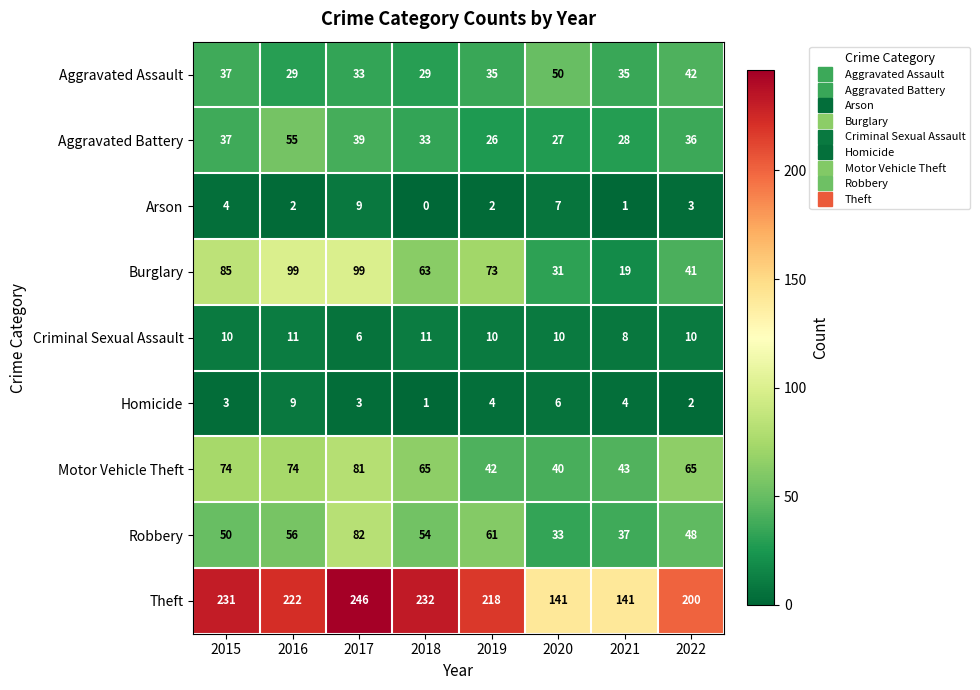

At which label does Arson first exceed 3?

2015